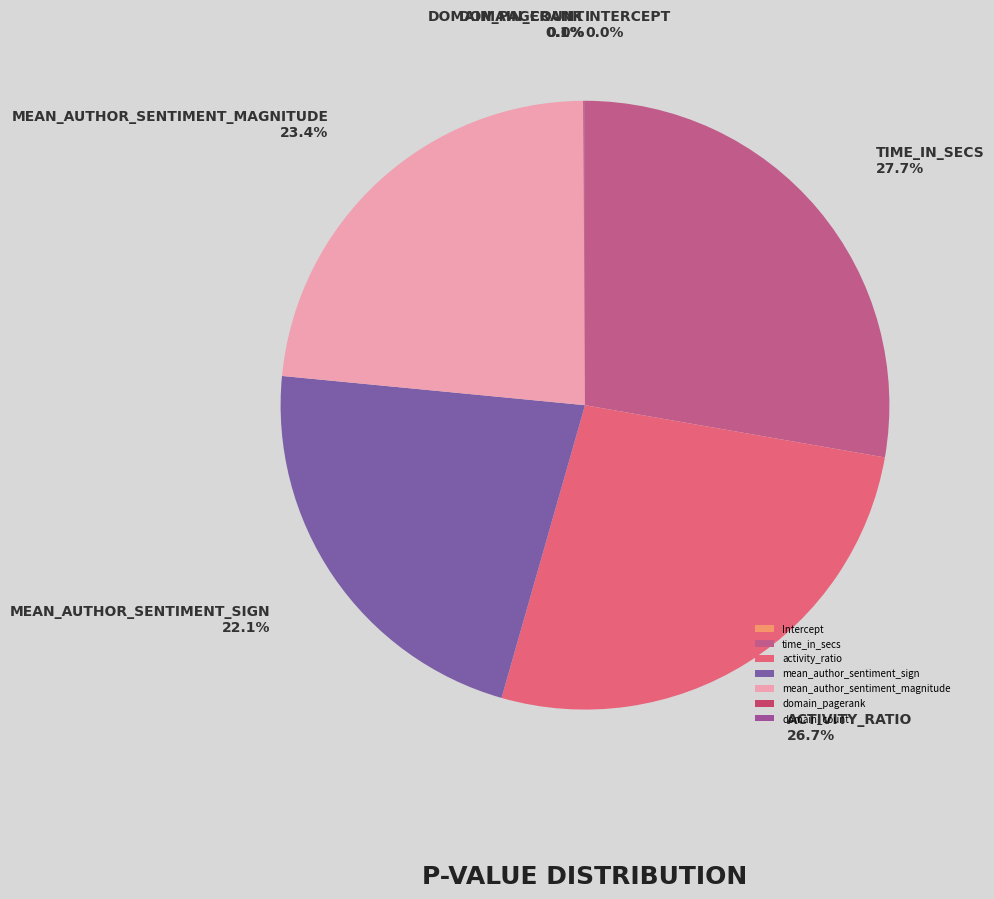

Is it true that domain_count is 12% of the pie?

False